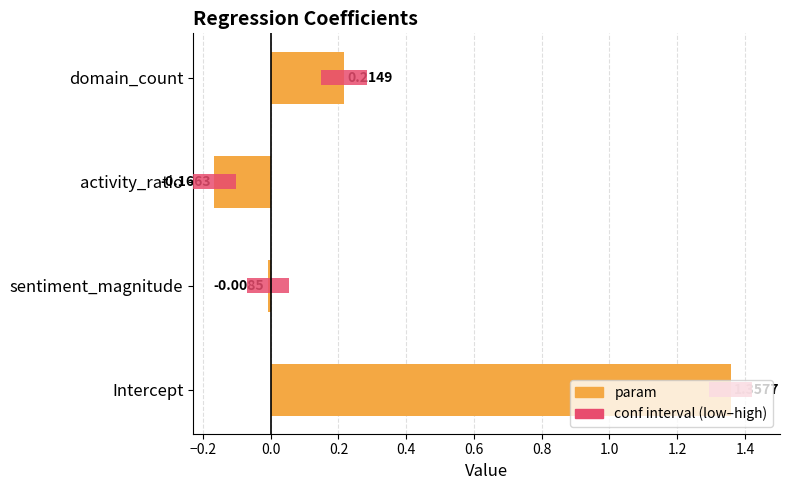

Rank the series at sentiment_magnitude from lowest to highest value.

param, conf interval